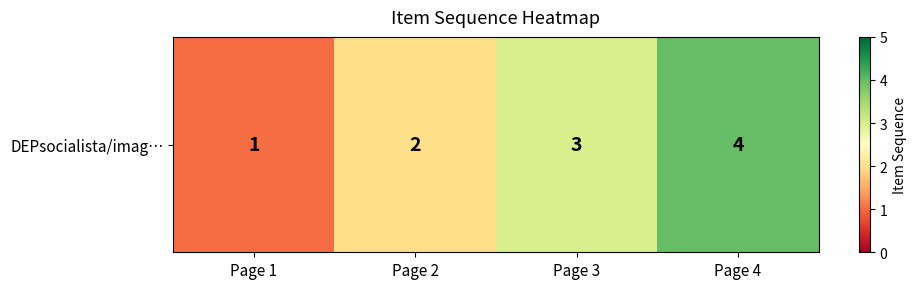

Which has a higher value, Page 3 or Page 1?

Page 3